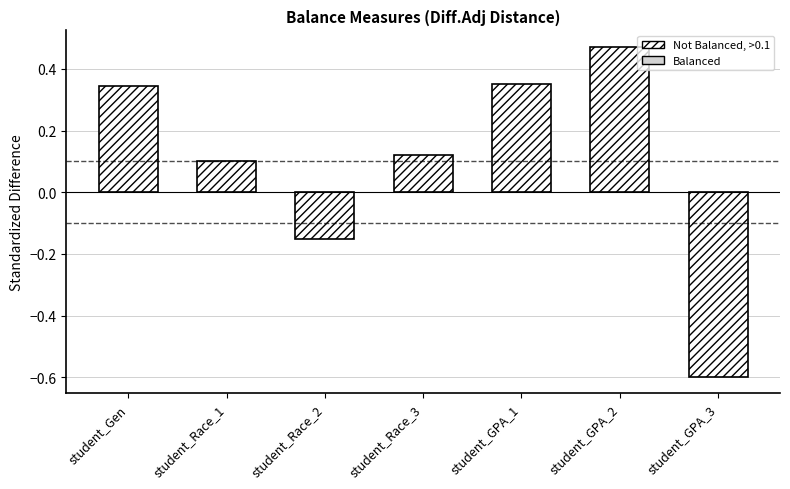

What is the change in value from student_Race_2 to student_GPA_2?

+0.6